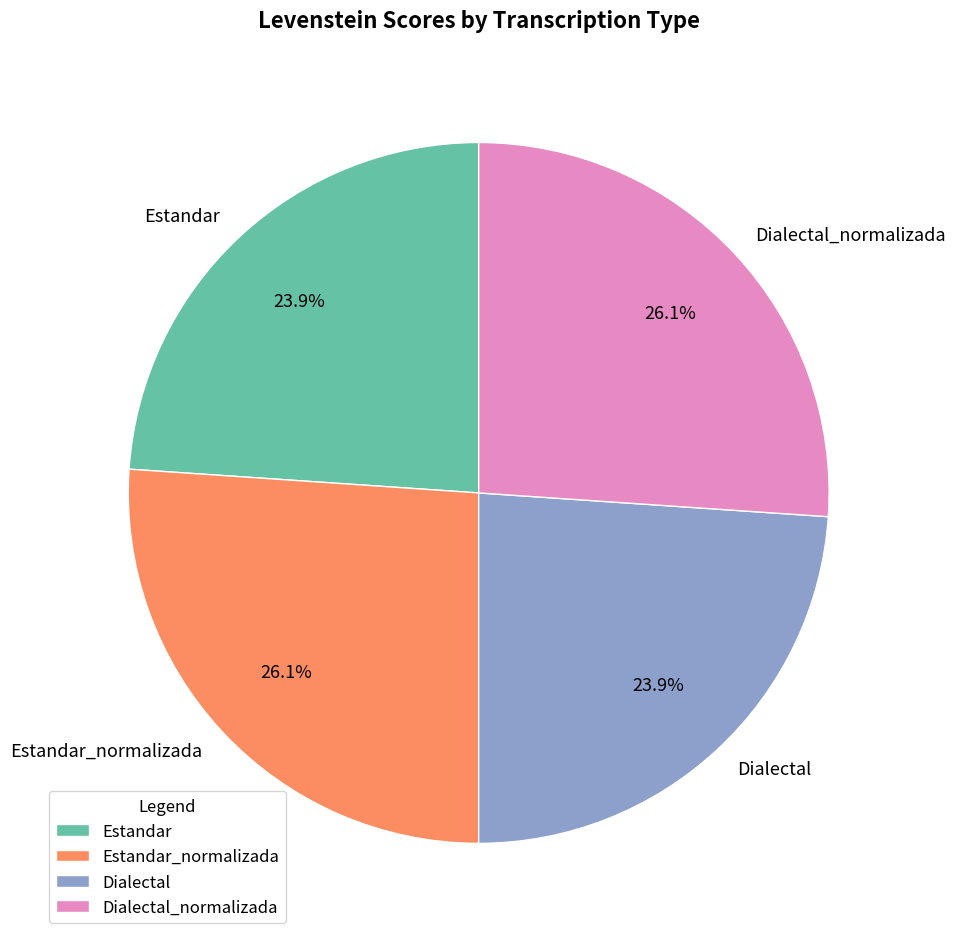

Which has a higher value, Dialectal_normalizada or Dialectal?

Dialectal_normalizada